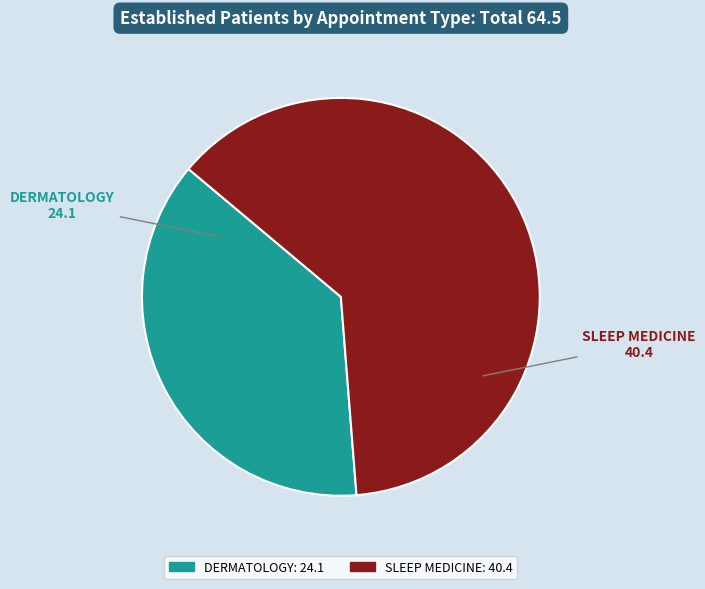

The SLEEP MEDICINE slice represents 63% of the pie. True or false?

True